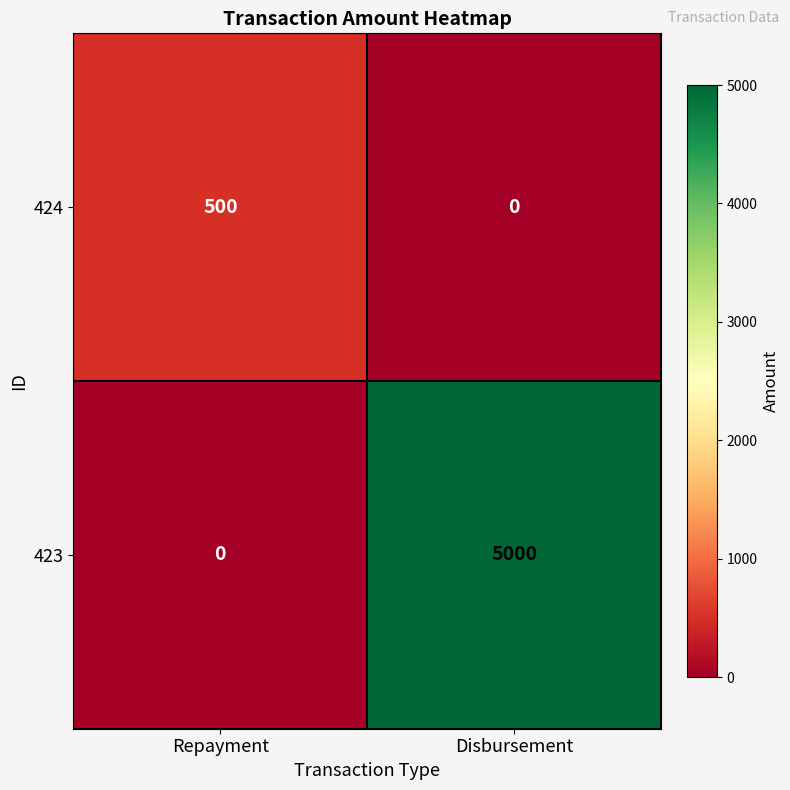

Which series has the largest range (max minus min)?

423